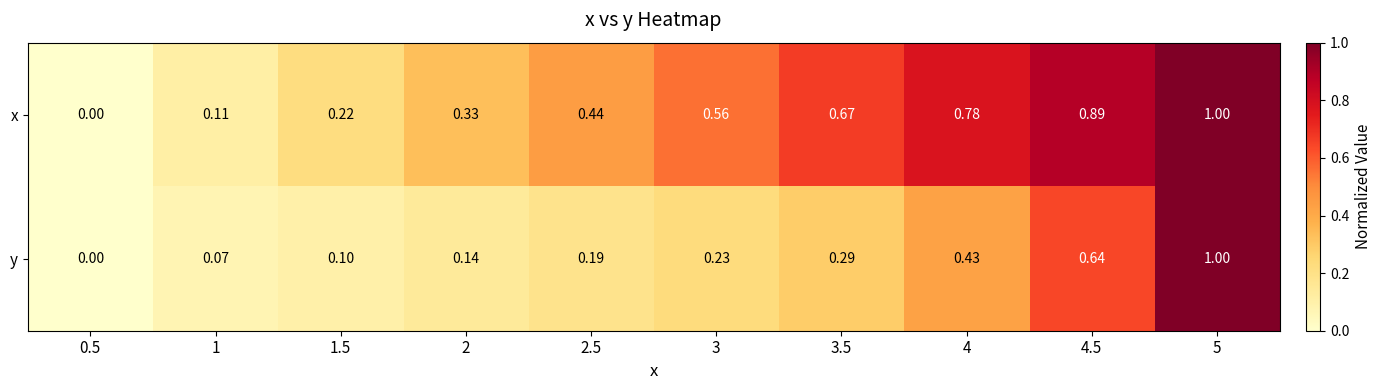

Which series has the largest total across all categories?

x